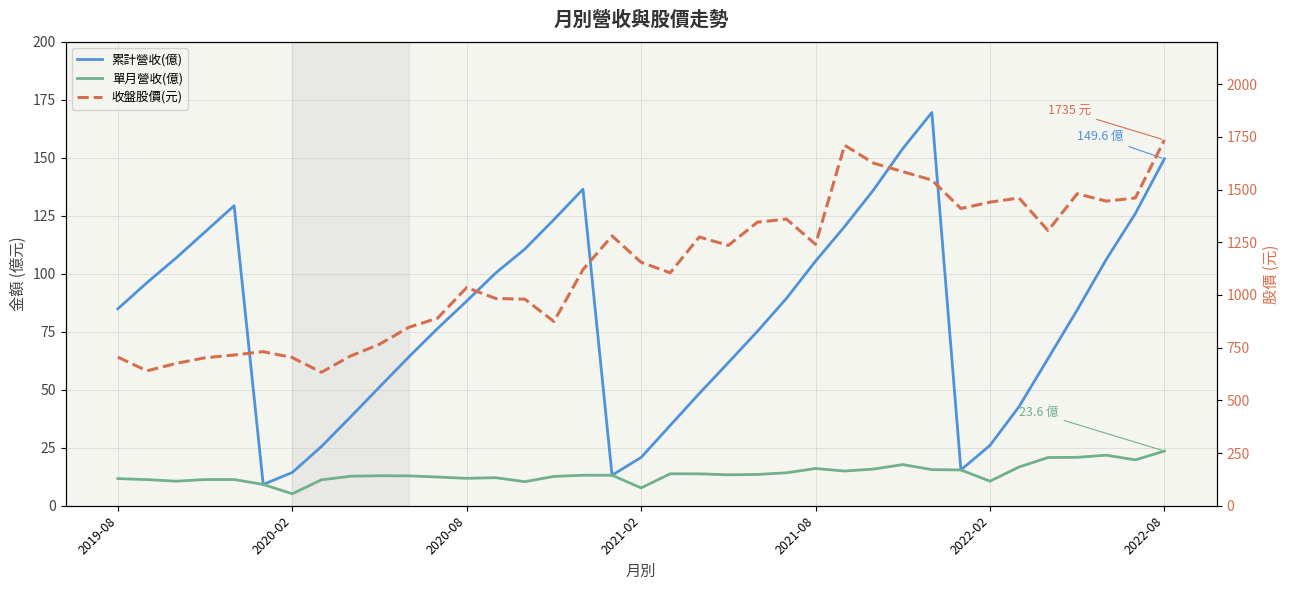

The 單月營收(億) series shows 3.6 at 16. True or false?

False